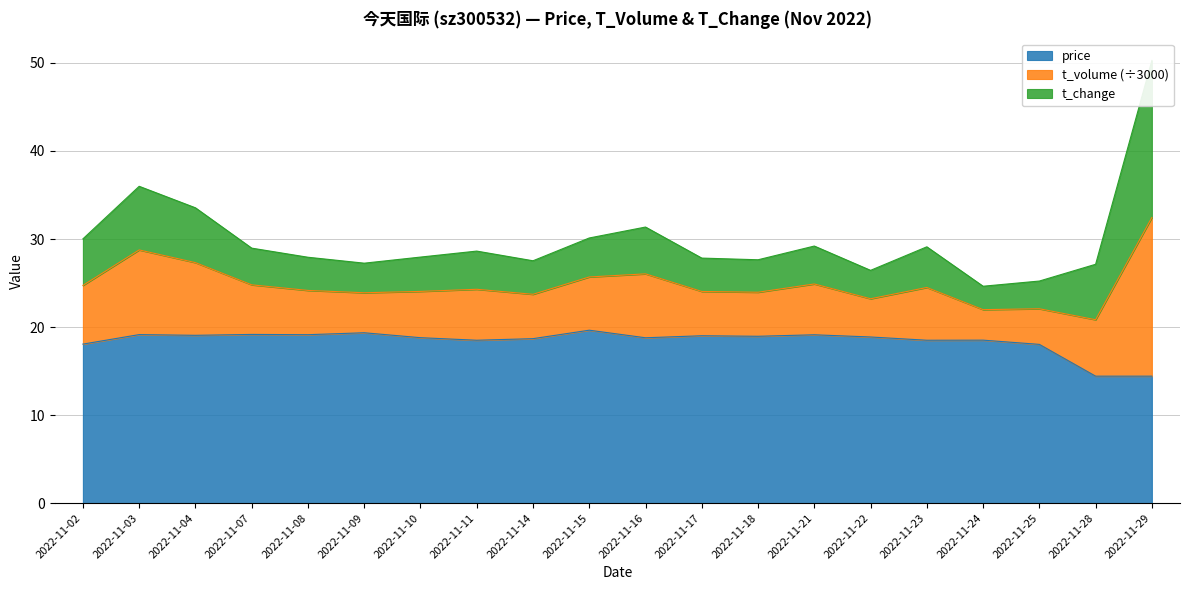

Is it true that price equals 18.5 at 2022-11-11?

True